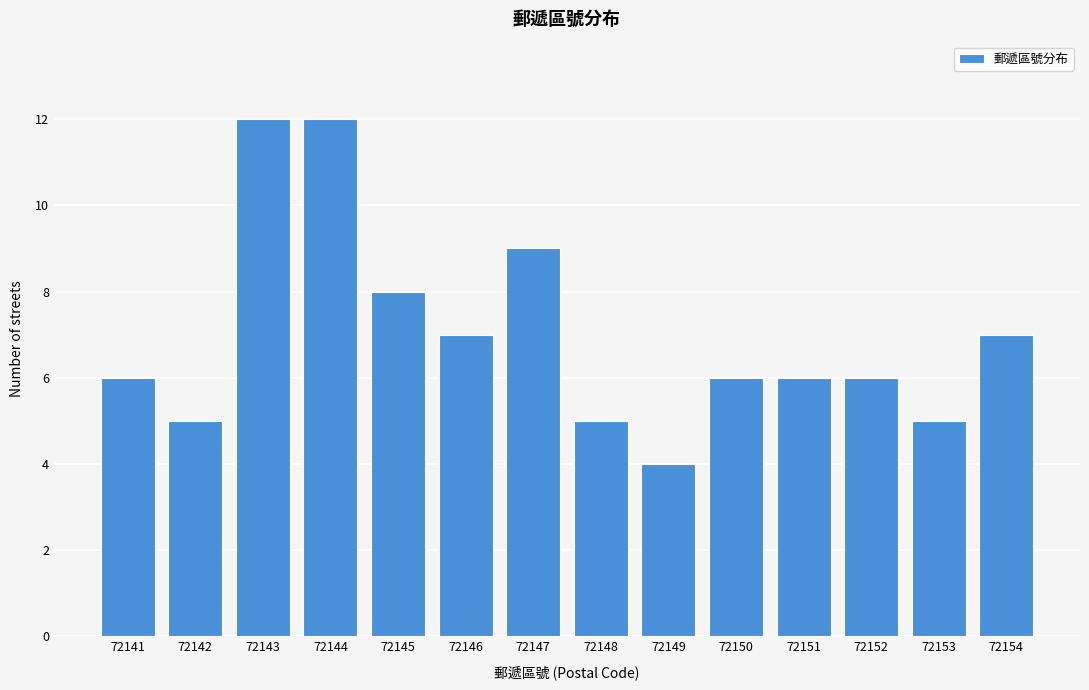

Reading right to left, list all the values displayed in this chart.

72154=7	72153=5	72152=6	72151=6	72150=6	72149=4	72148=5	72147=9	72146=7	72145=8	72144=12	72143=12	72142=5	72141=6